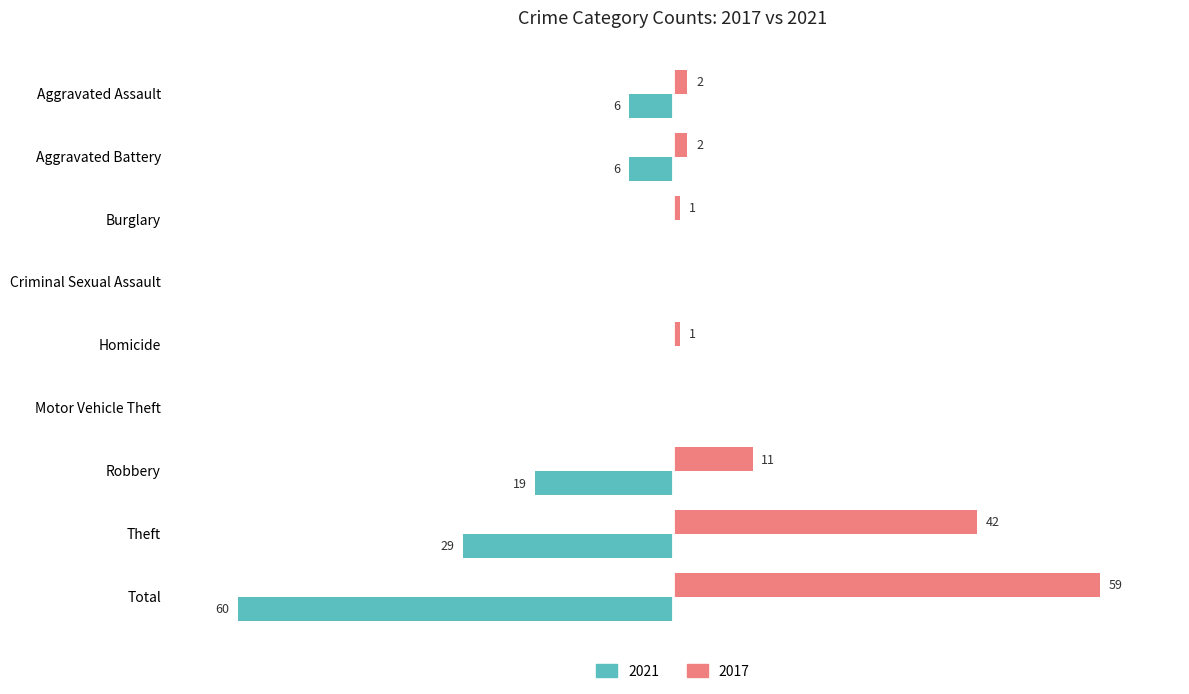

Where is 2021 nearest to the value -30?

Theft